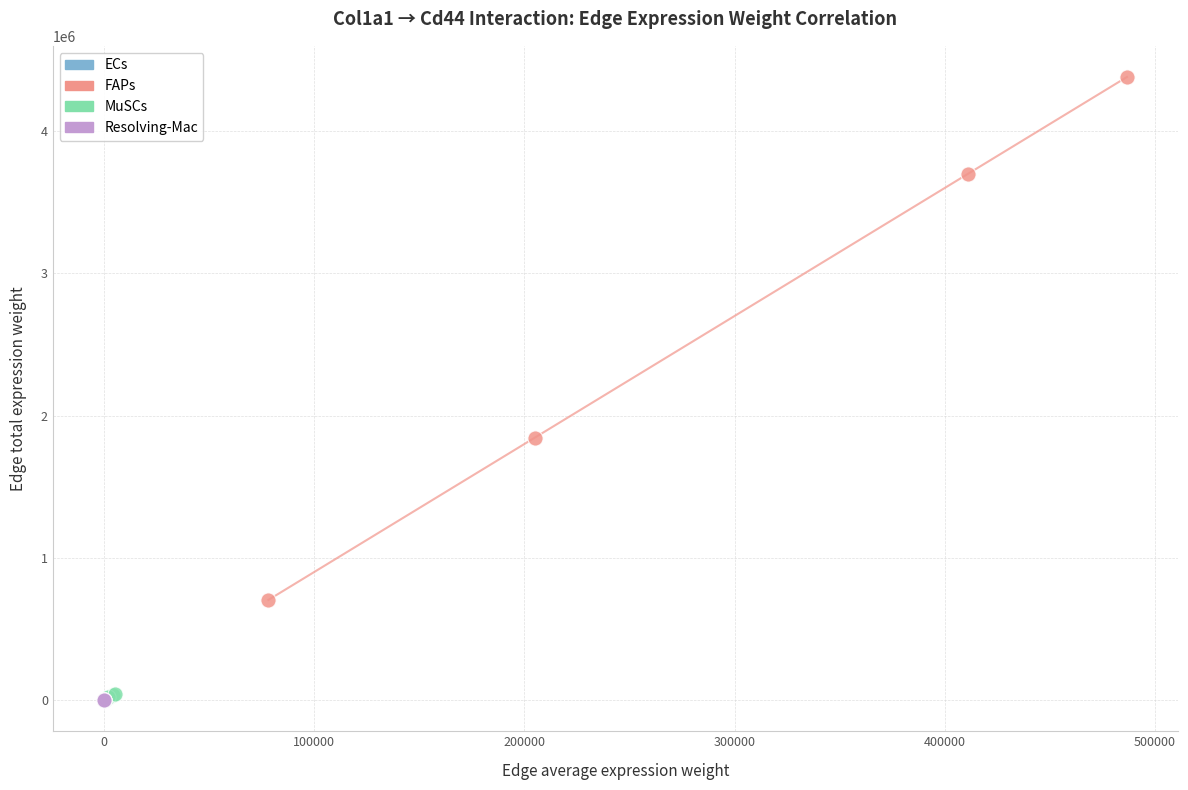

Which series reaches the maximum Y coordinate?

FAPs